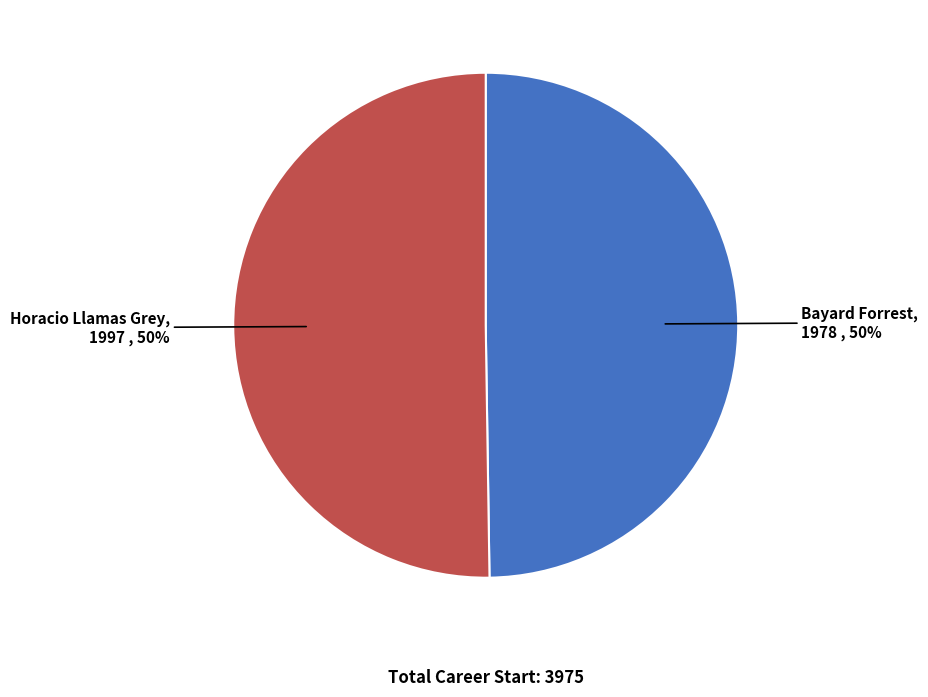

To the nearest percent, what is the average slice percentage?

50%